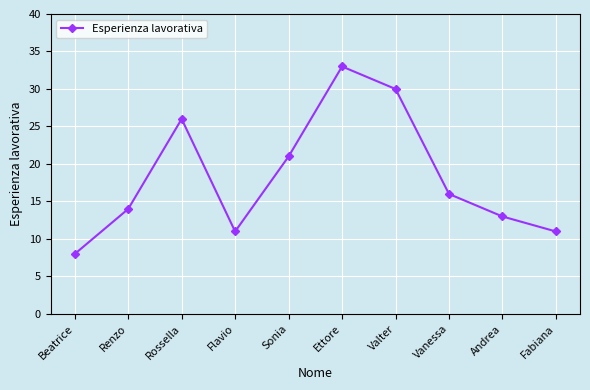

What is the sum of the values at Fabiana and Renzo?

25